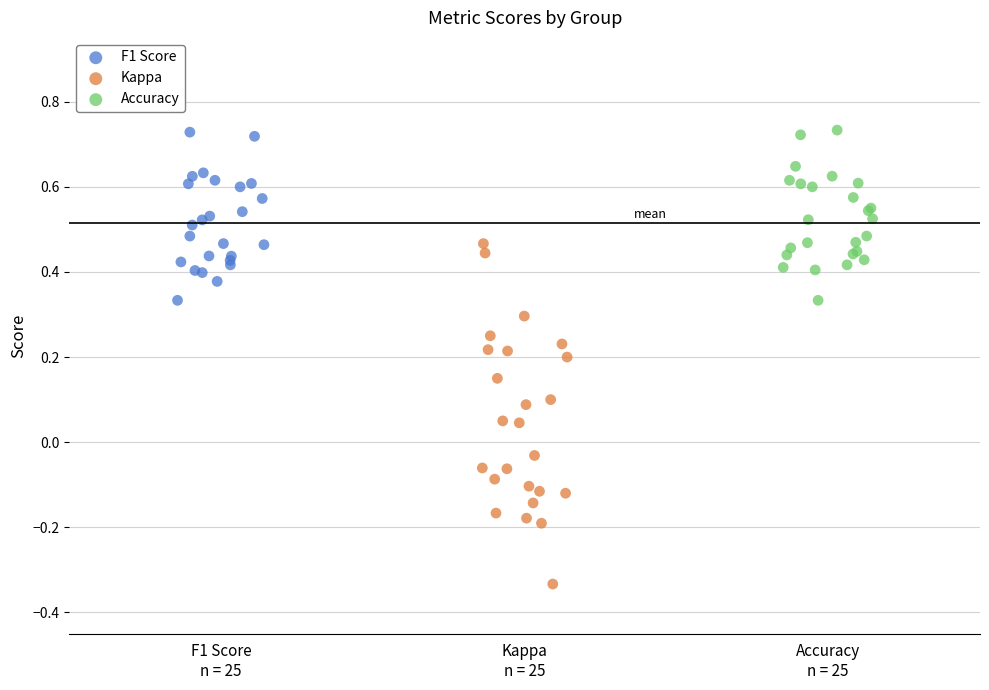

Which series has the widest spread of Y values?

Kappa